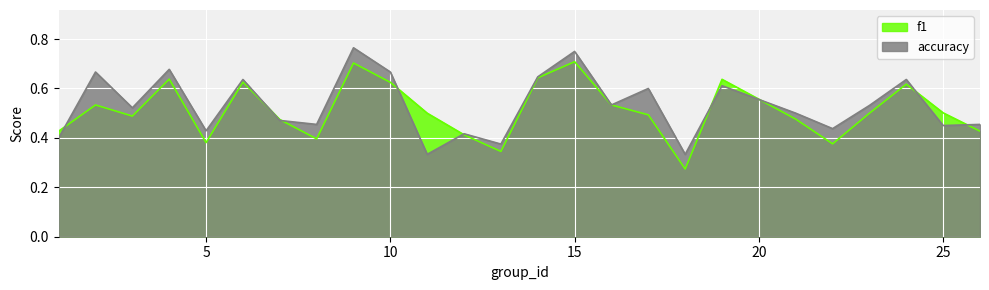

True or false: accuracy and f1 cross at least once.

True